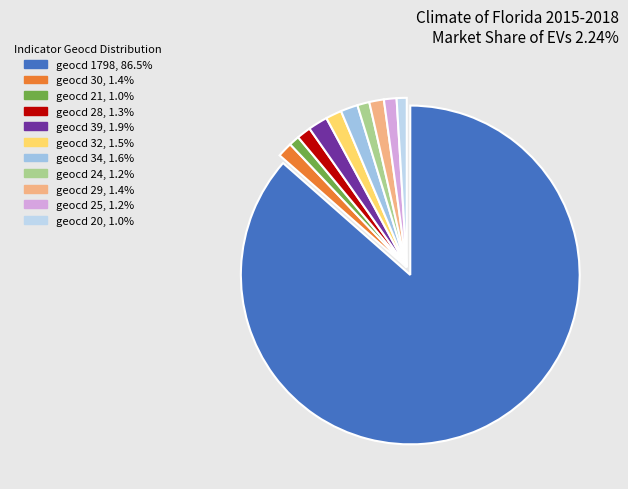

What is the smallest slice in the pie chart?

20